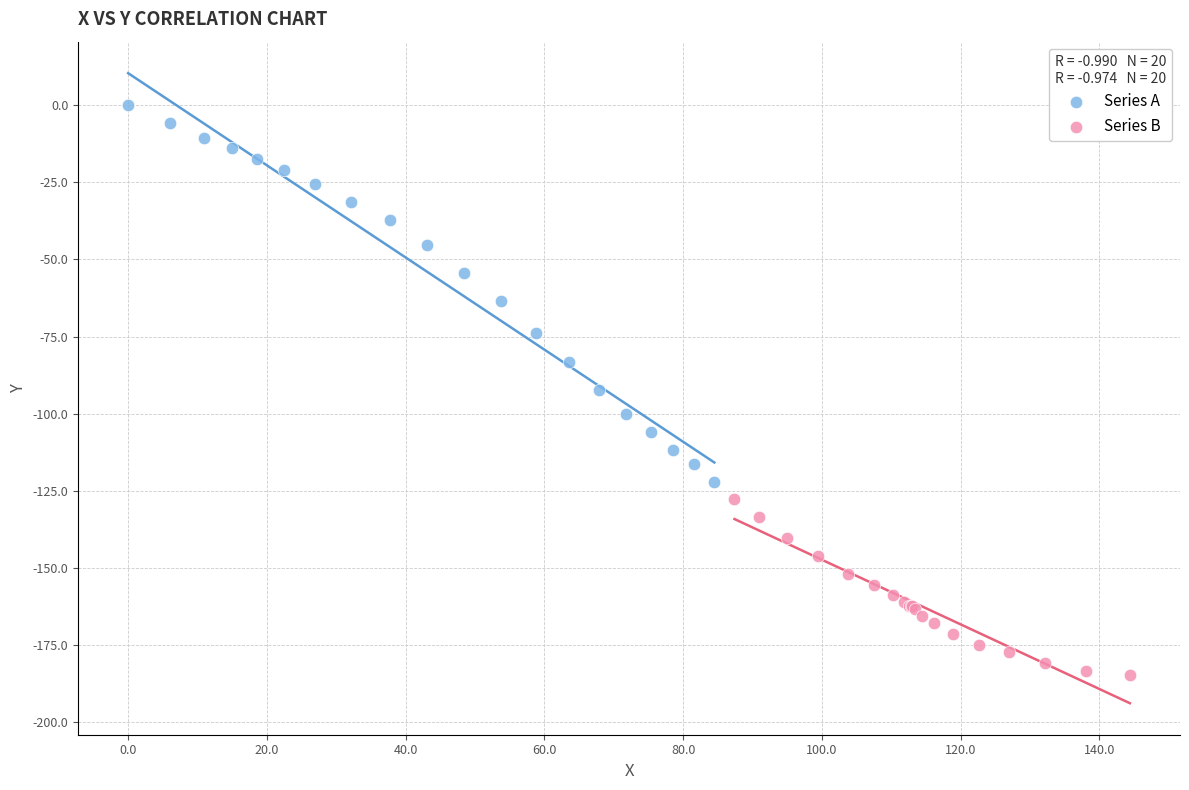

Which series reaches the minimum Y coordinate?

Series B